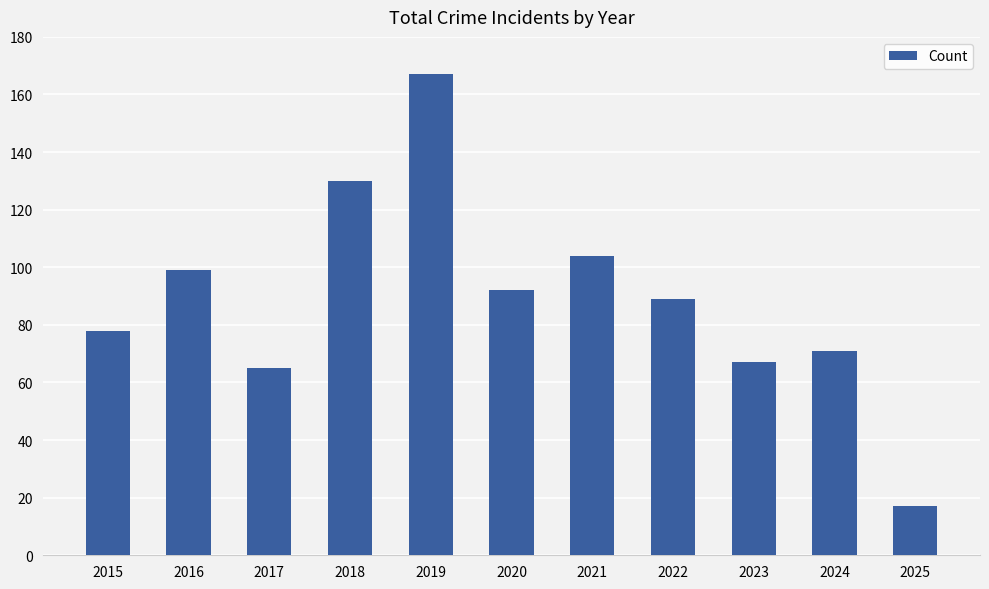

Rank the categories by value from lowest to highest.

2025, 2017, 2023, 2024, 2015, 2022, 2020, 2016, 2021, 2018, 2019